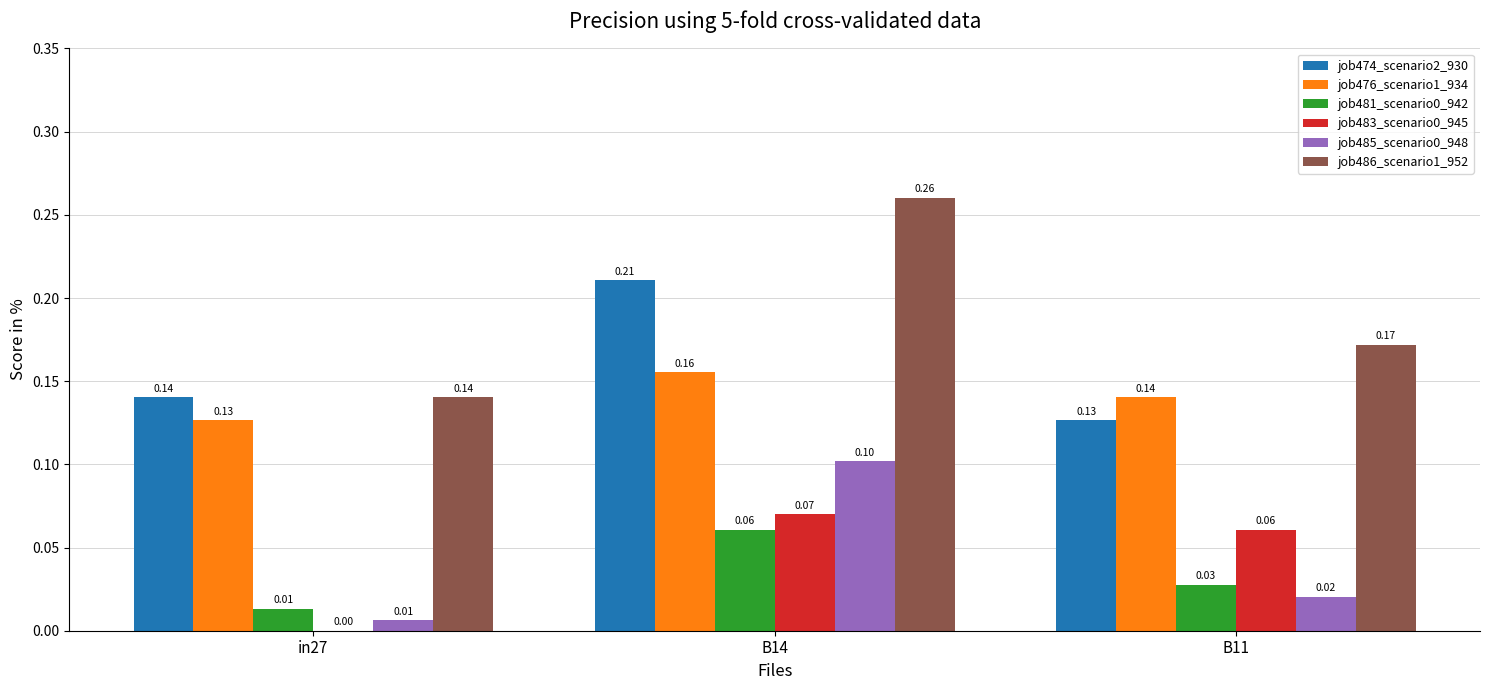

What is the total value across all series at in27?

0.4